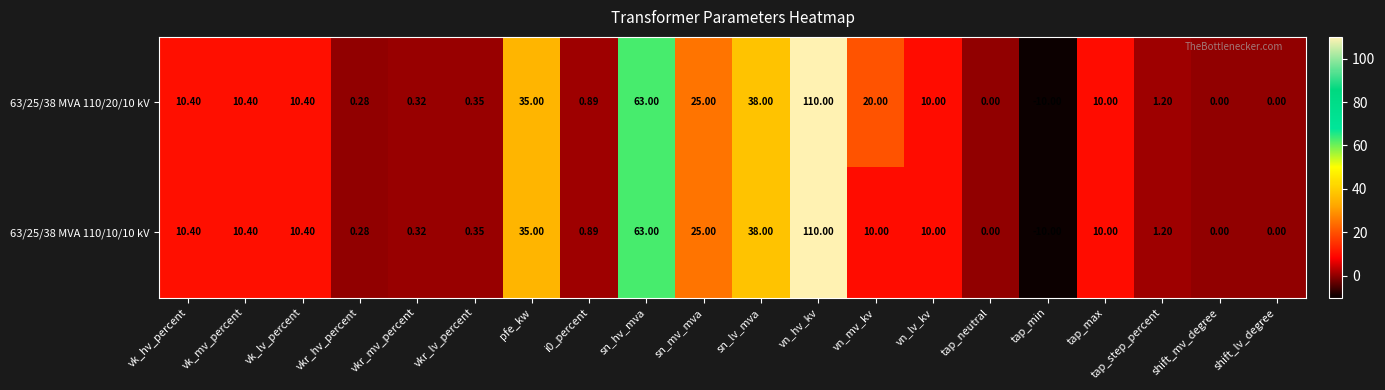

Is the value of 63/25/38 MVA 110/20/10 kV at vk_hv_percent greater than the value of 63/25/38 MVA 110/10/10 kV at vkr_lv_percent?

Yes